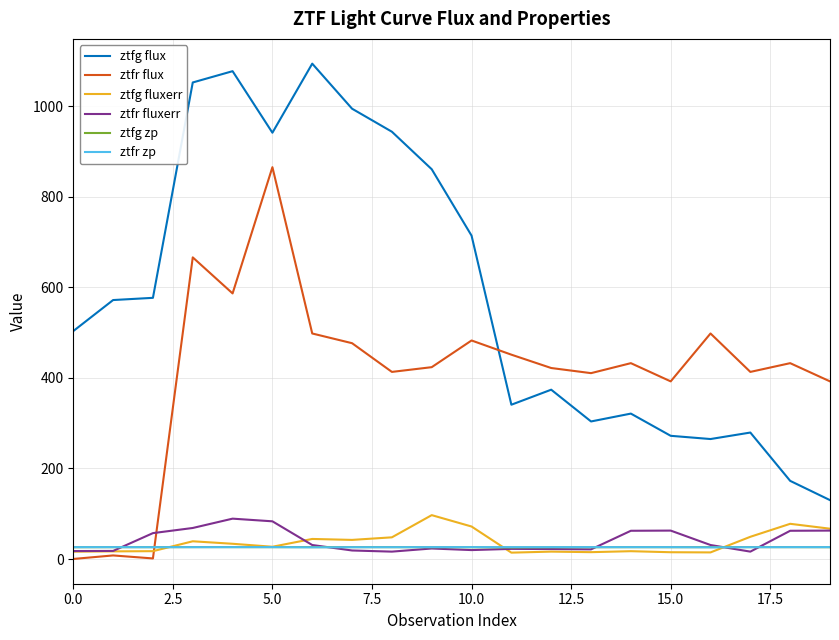

What is the maximum value shown in the chart?

1094.5